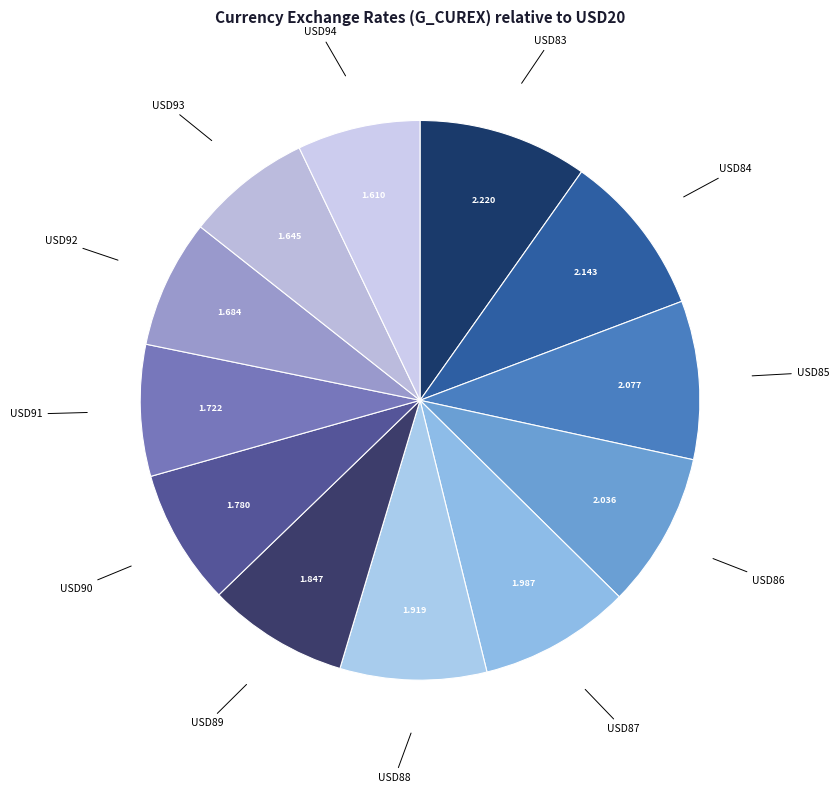

Does any single category account for the majority?

No